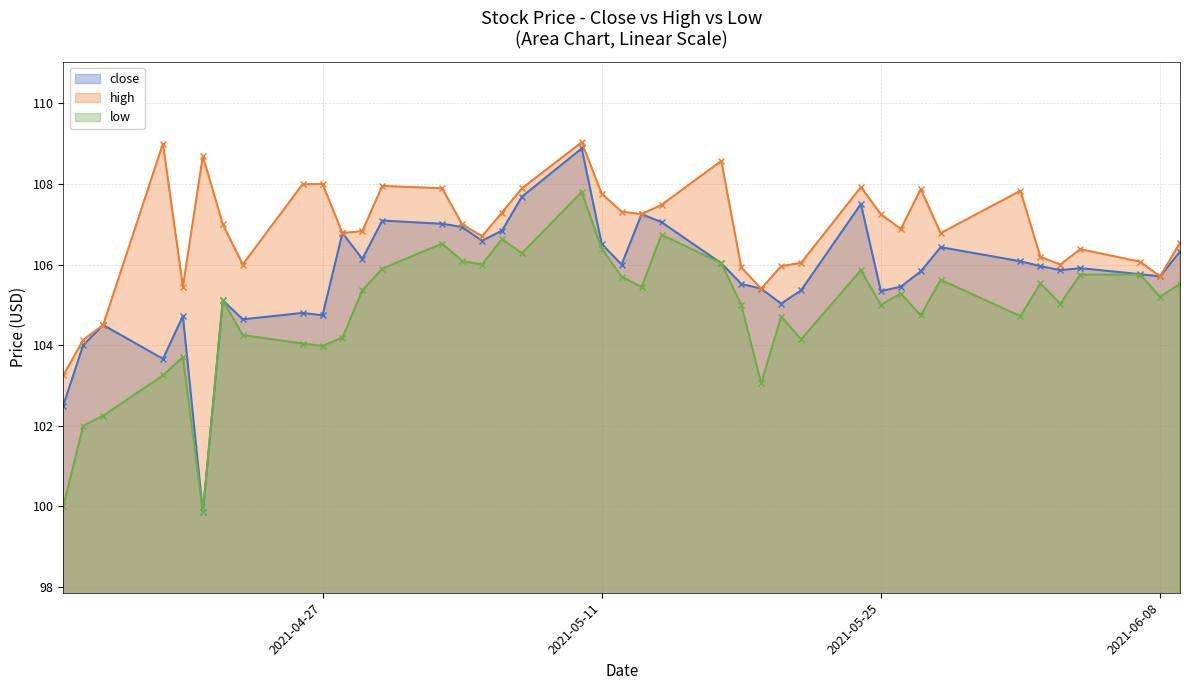

Rank the series by their maximum value, from highest to lowest.

high, close, low